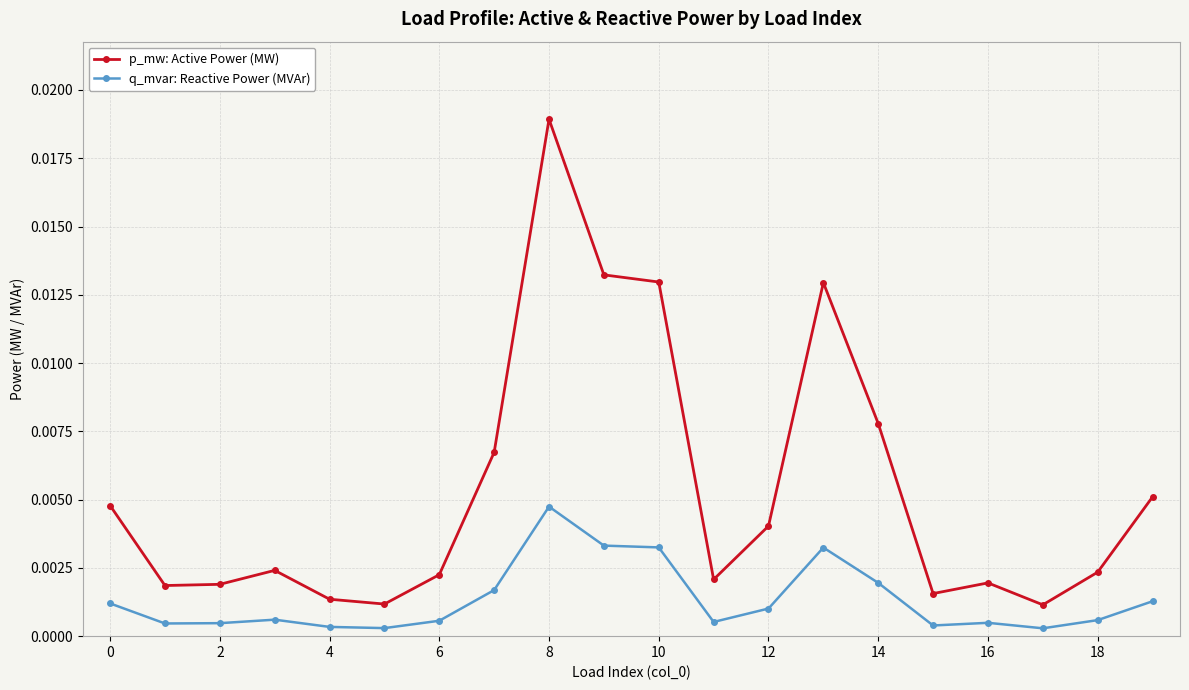

At how many categories does at least one series exceed 0?

20